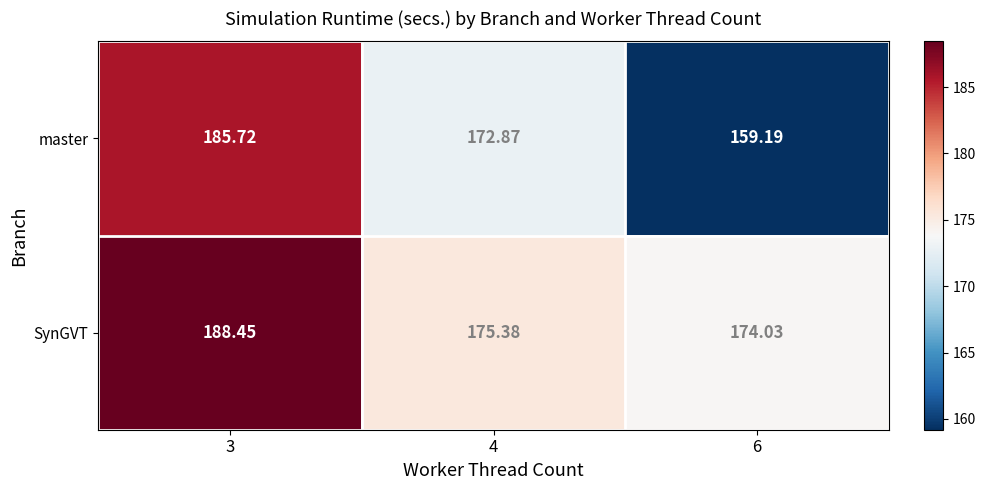

Which series has the largest total across all categories?

SynGVT